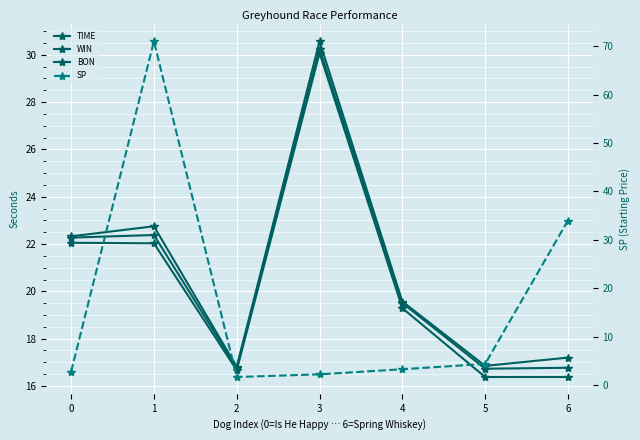

Is it true that WIN equals 16.7 at 5?

True